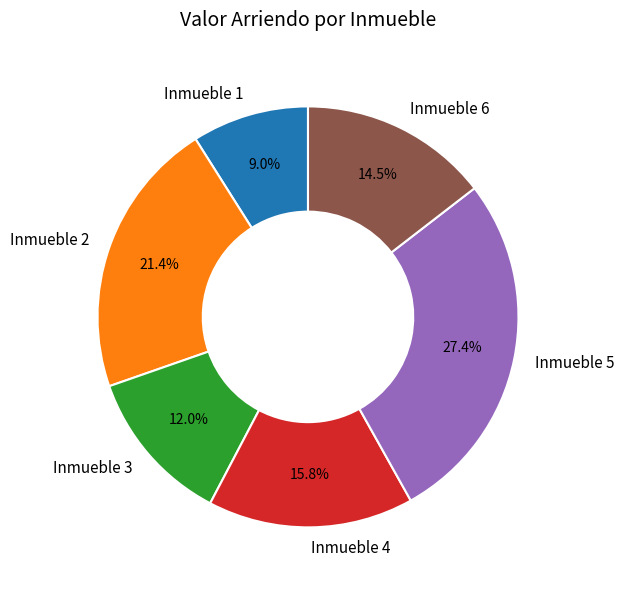

Is there any slice that represents more than half of the pie?

No